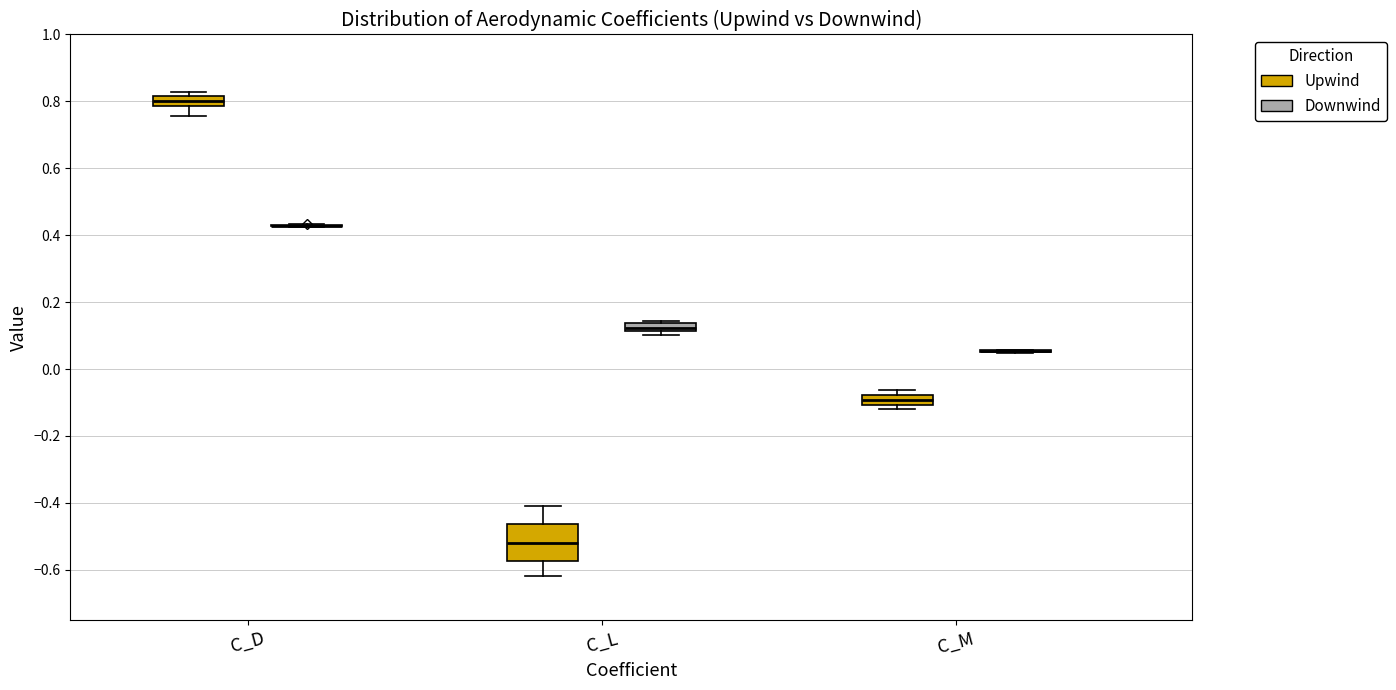

Comparing the boxes themselves (not the whiskers), which one is the tallest?

C_L (Upwind)